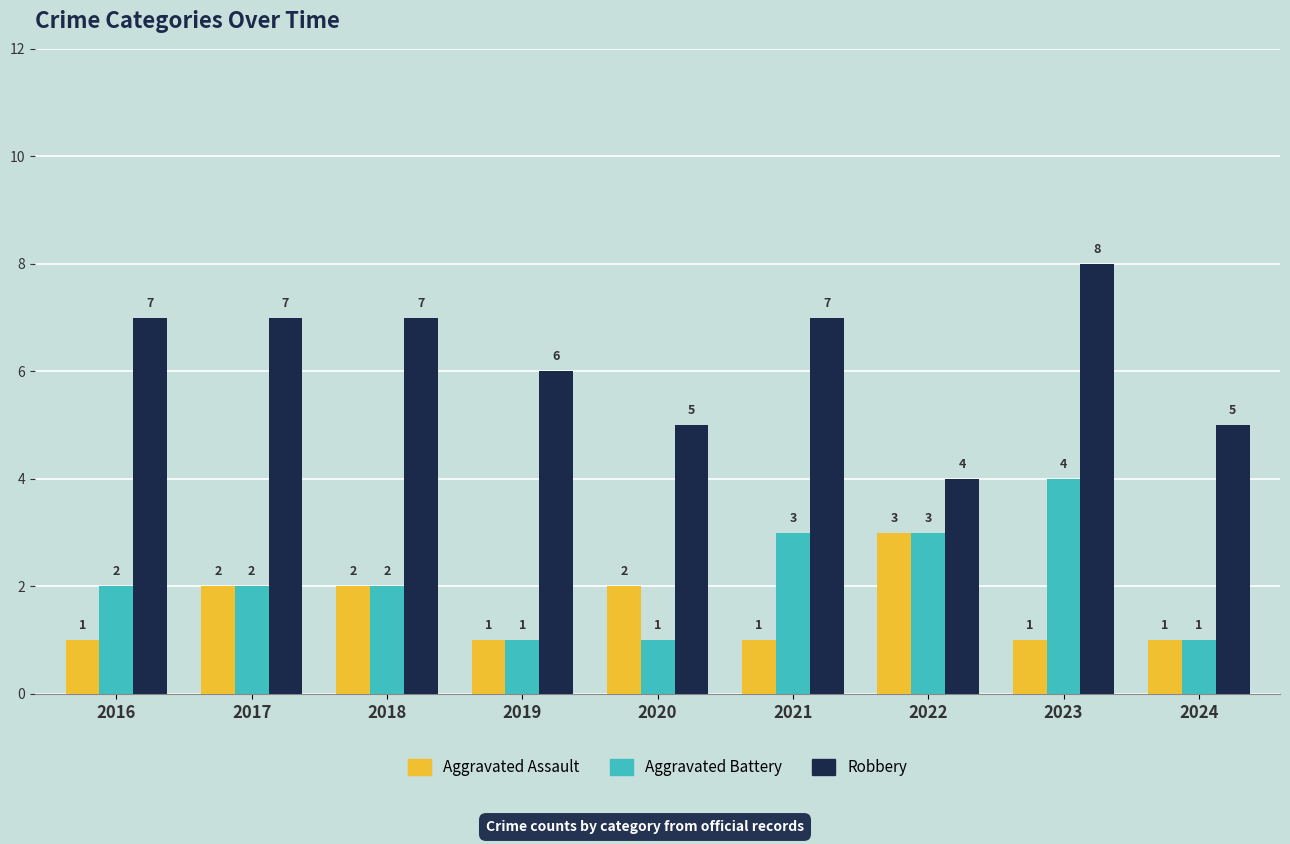

What is the maximum value shown in the chart?

8